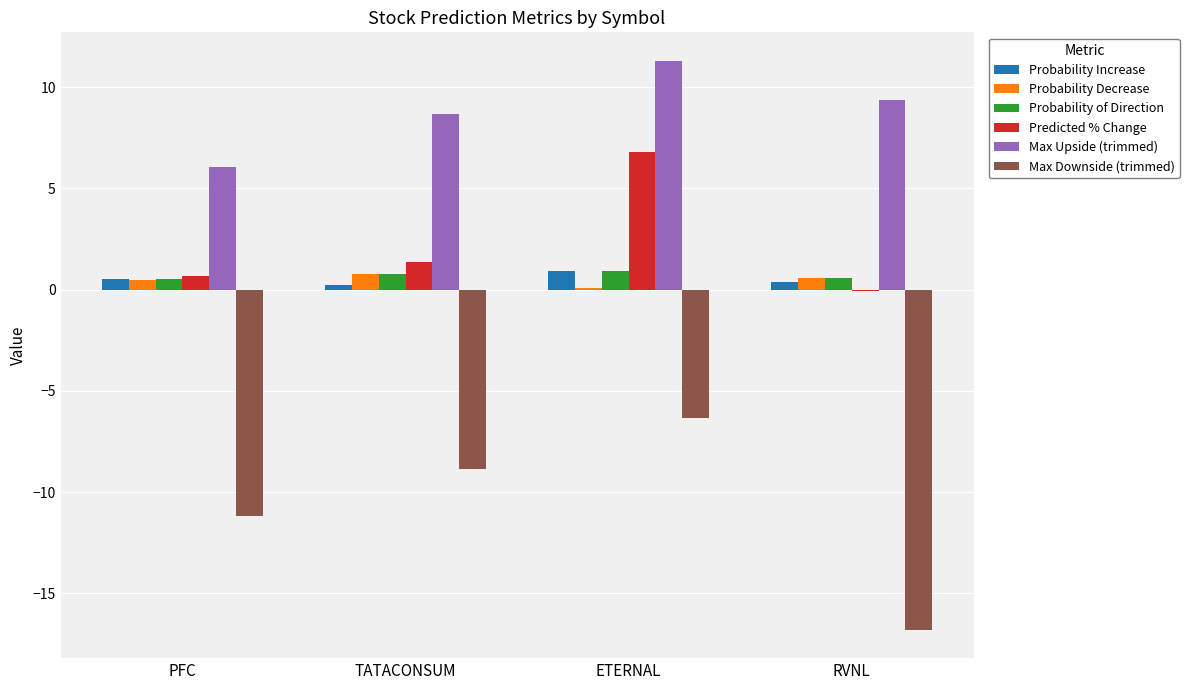

What is the highest value of the Probability Decrease series?

0.8